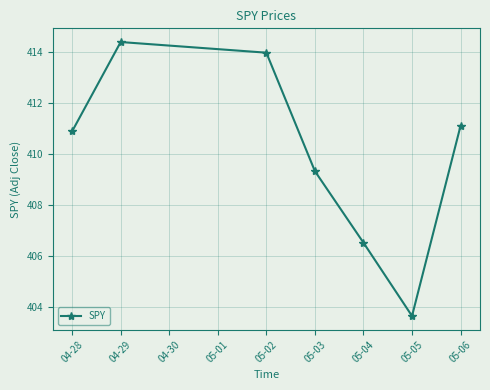

Rank the categories by value from highest to lowest.

04-29, 05-02, 05-06, 04-28, 05-03, 05-04, 05-05